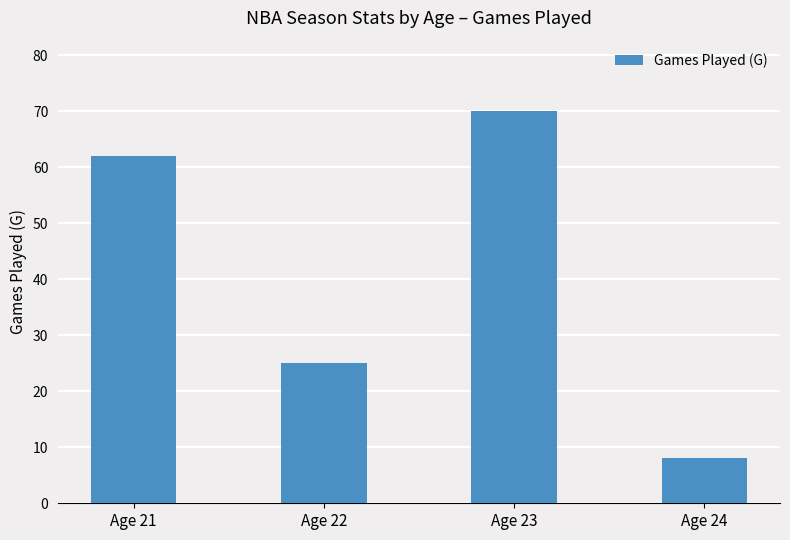

What is the difference between the second highest and minimum values?

54